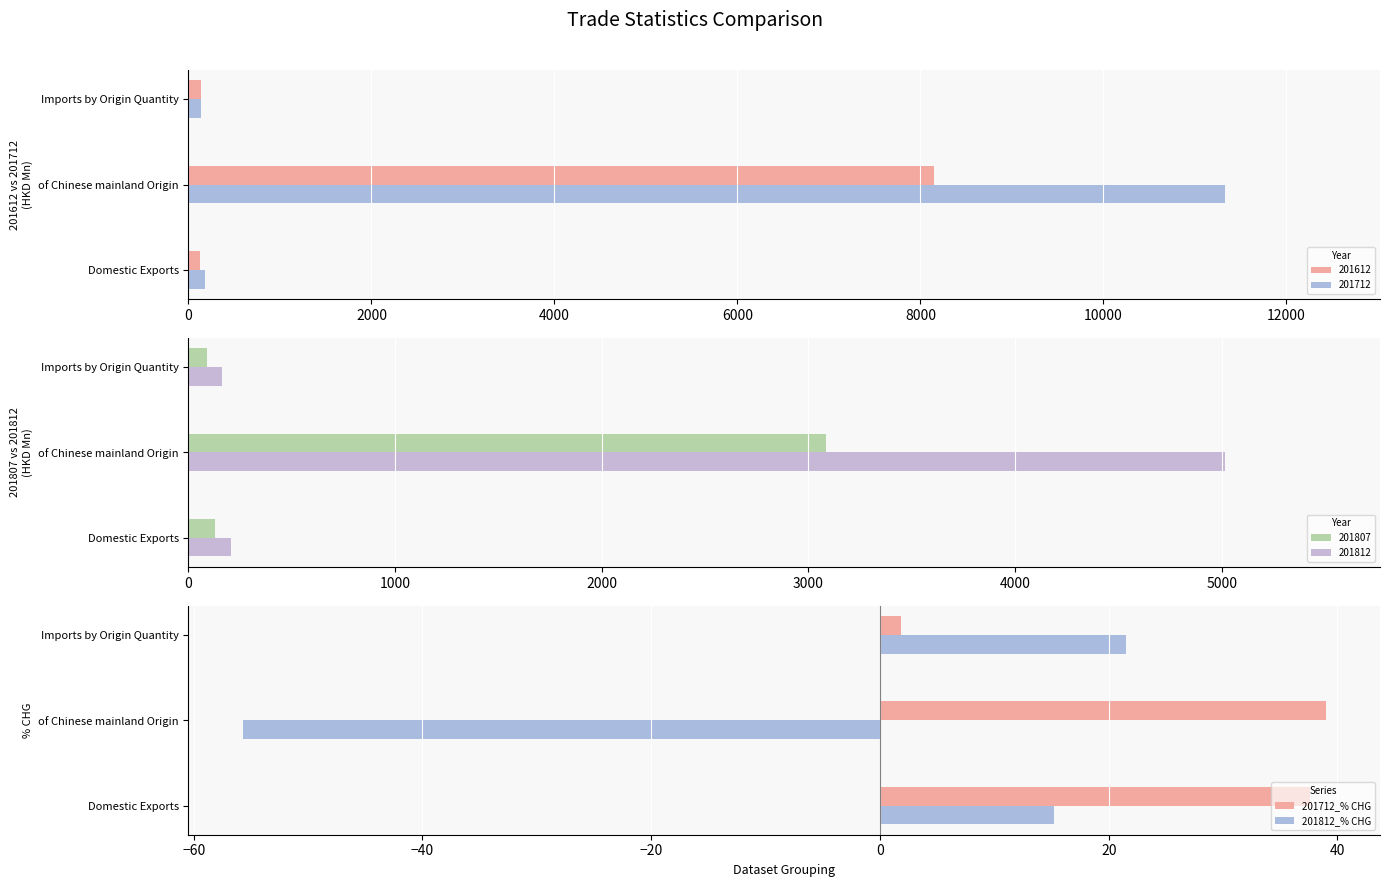

How many groups of bars are there?

3